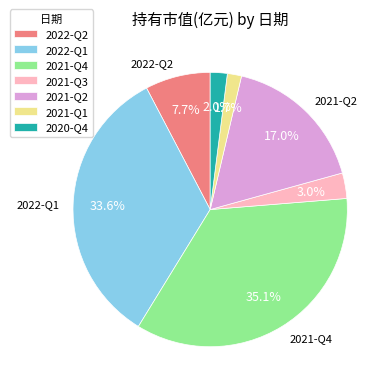

Does 2021-Q2 represent more than half of the total?

No